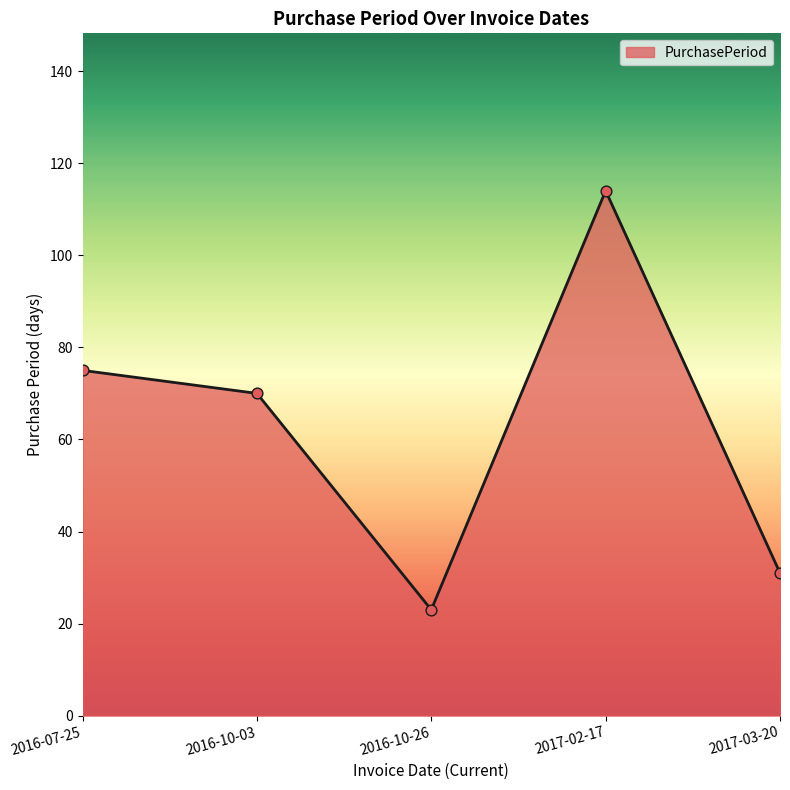

What is the change in value from 2016-10-26 to 2017-03-20?

+8